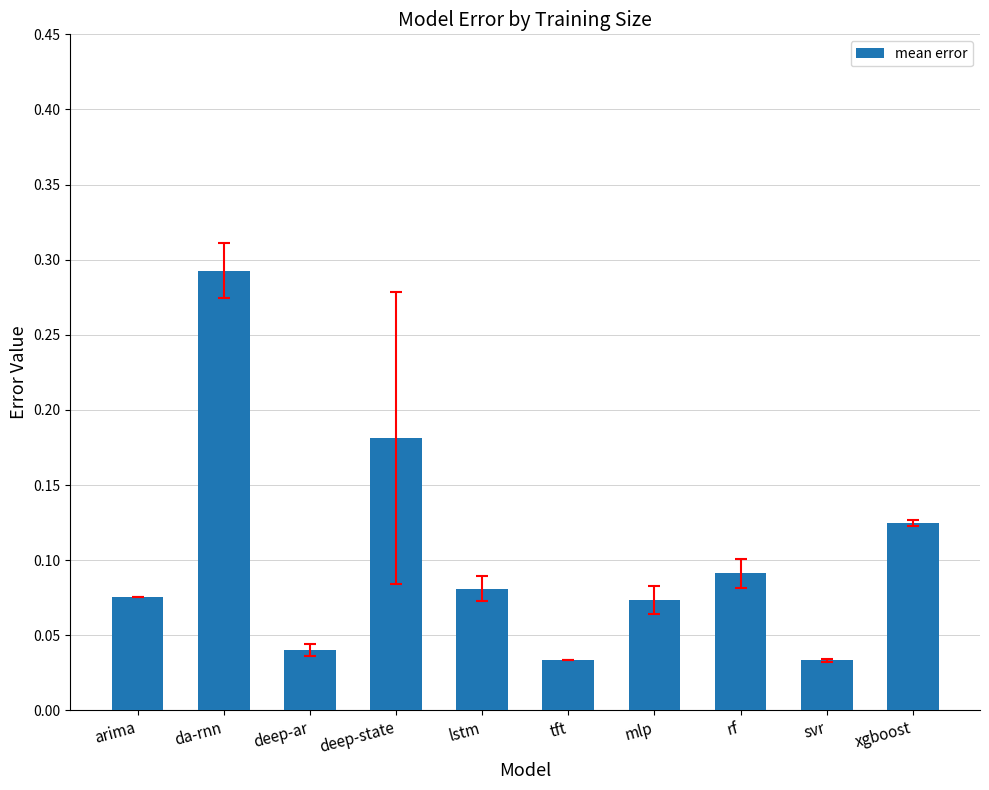

How many data points does each series have?

10